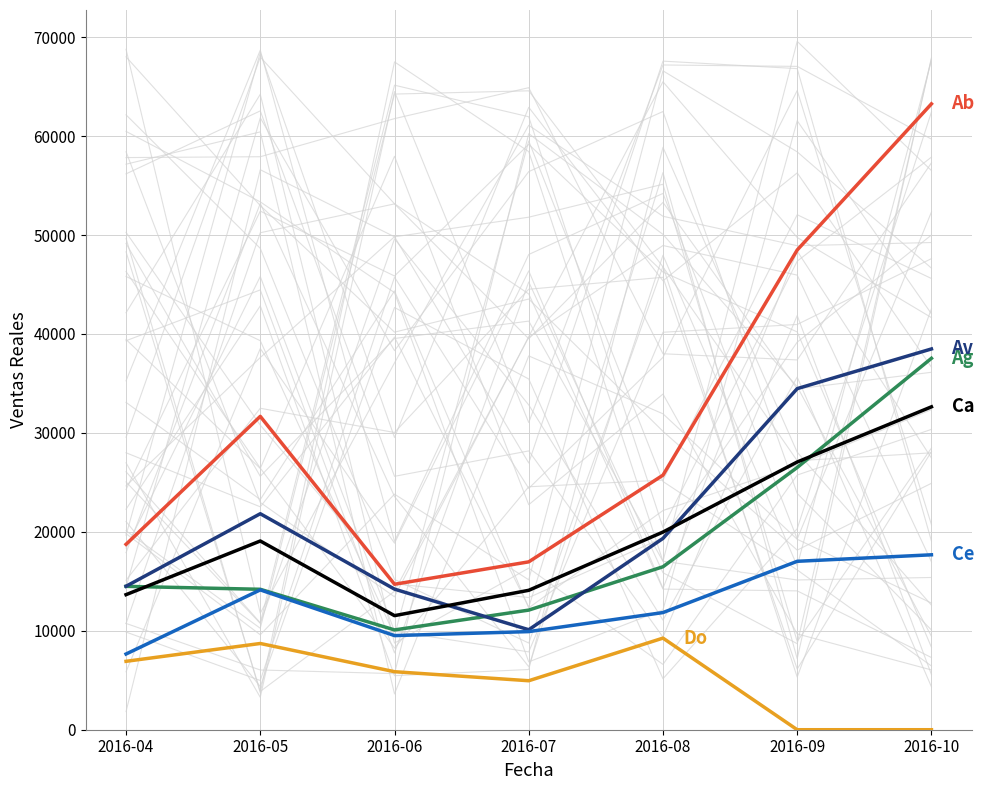

How many categories are shown in the chart?

7